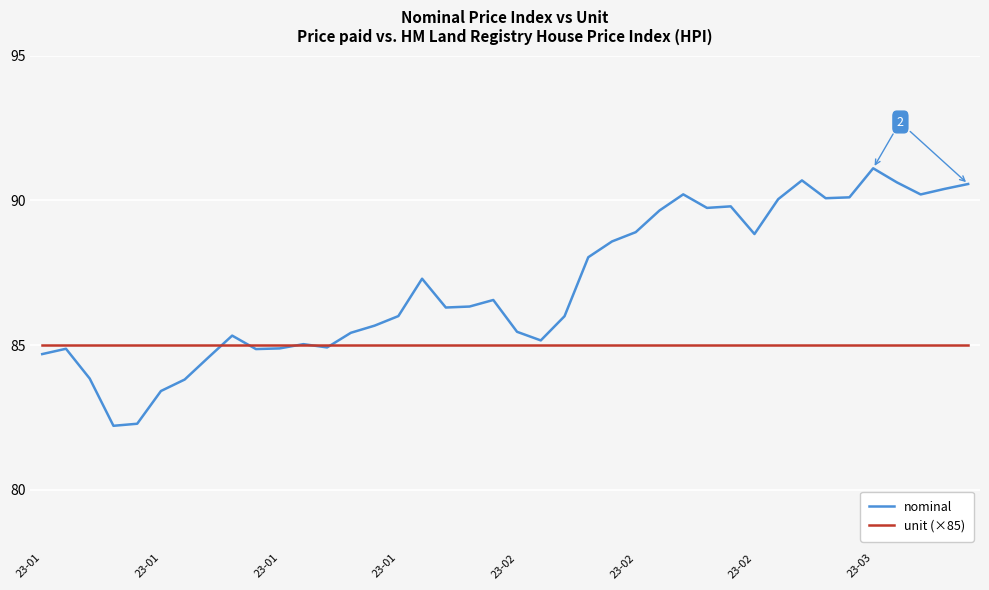

What is the greatest value displayed?

91.1